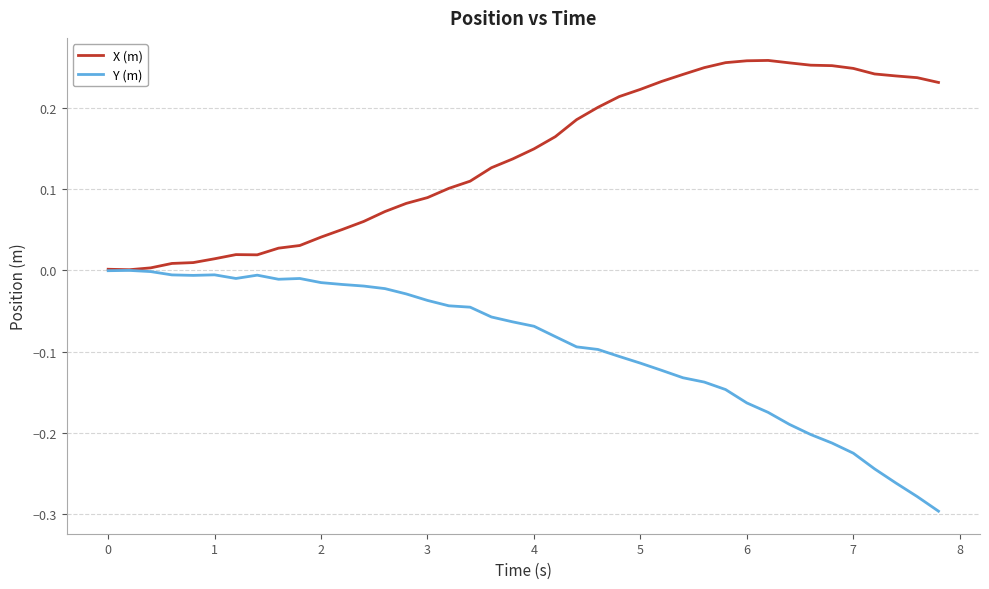

In Y (m), how many points are lower than both neighbors (excluding endpoints)?

3